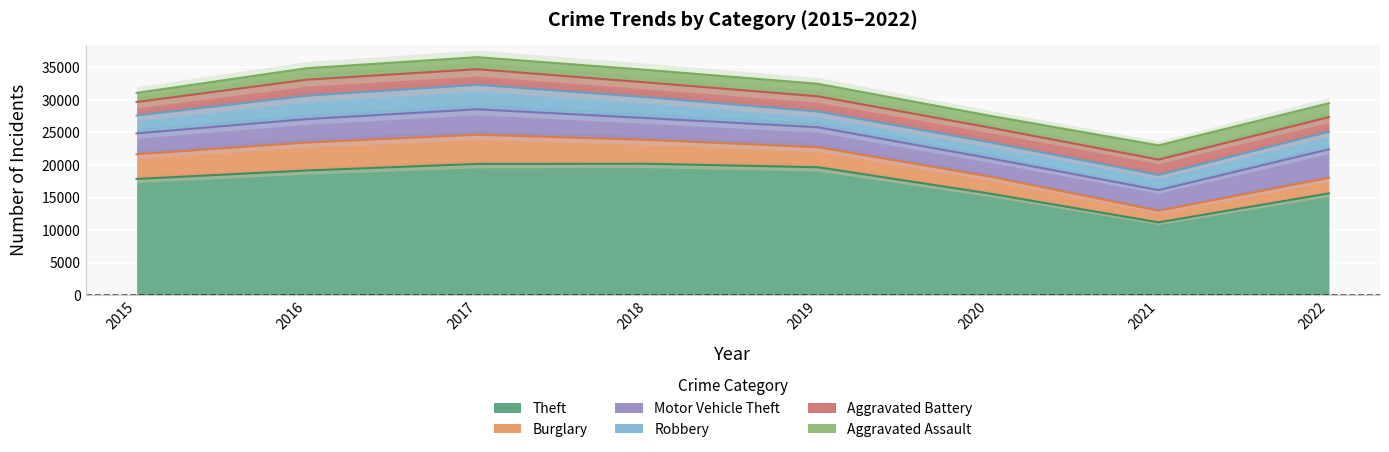

What is the total value across all series at 2016?

34887